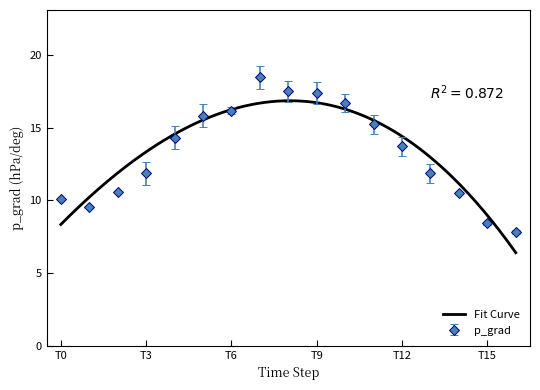

The value of p_grad at T6 is 9.4. True or false?

False